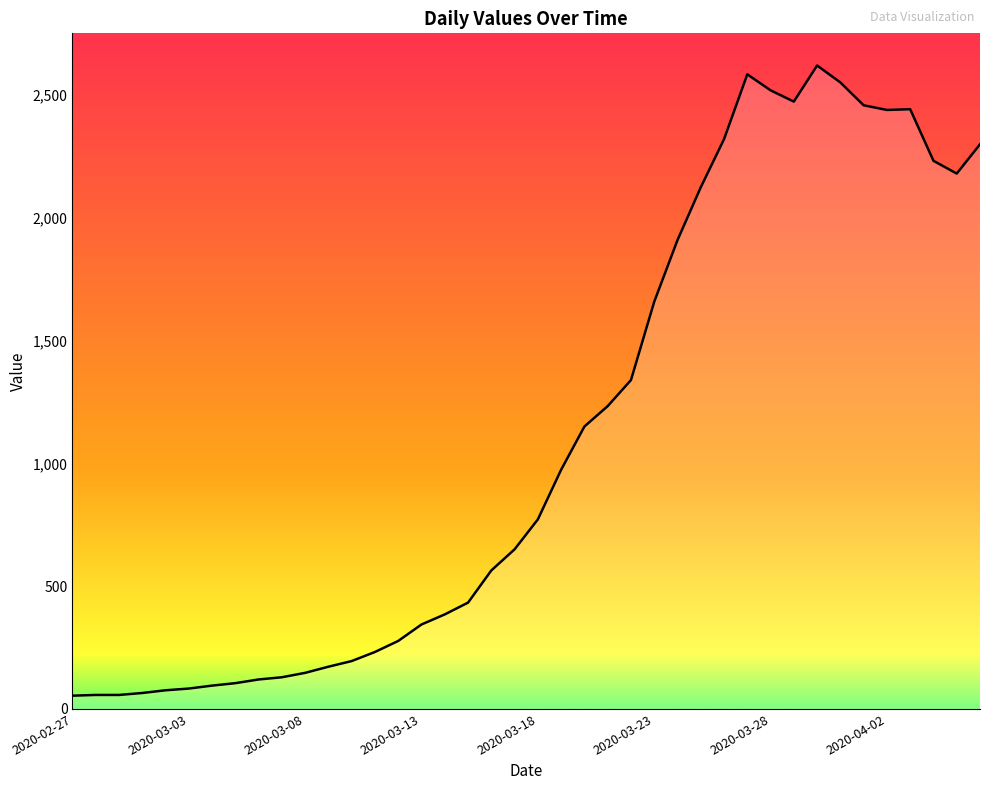

What is the maximum value shown in the chart?

2620